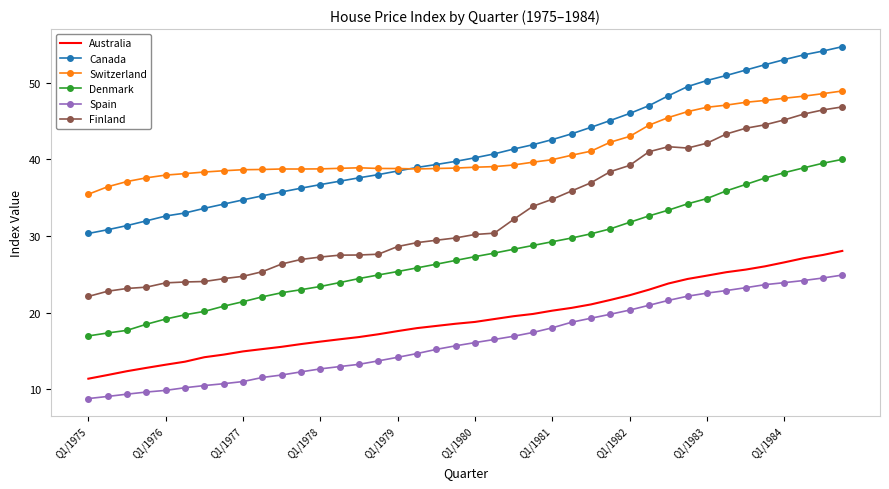

List the series in order of their peak value, lowest first.

Spain, Australia, Denmark, Finland, Switzerland, Canada